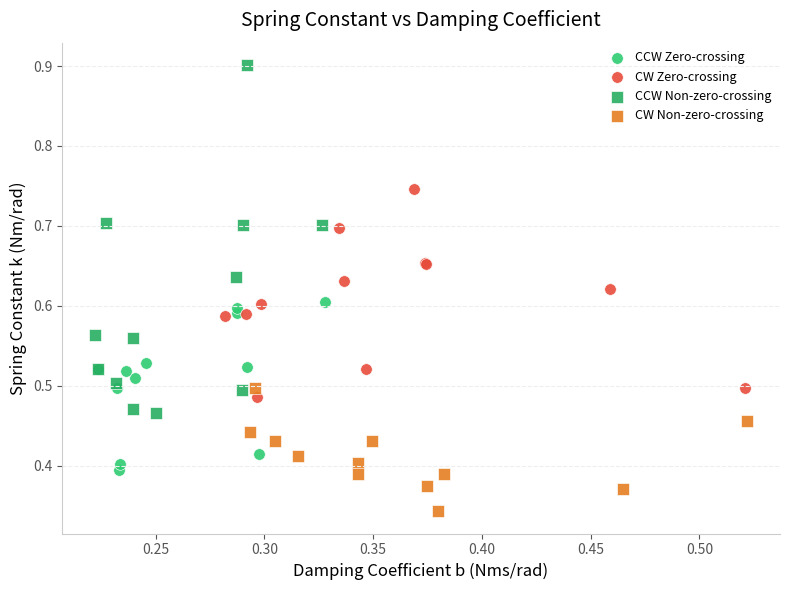

Which series contains the lowest Y value?

CW Non-zero-crossing